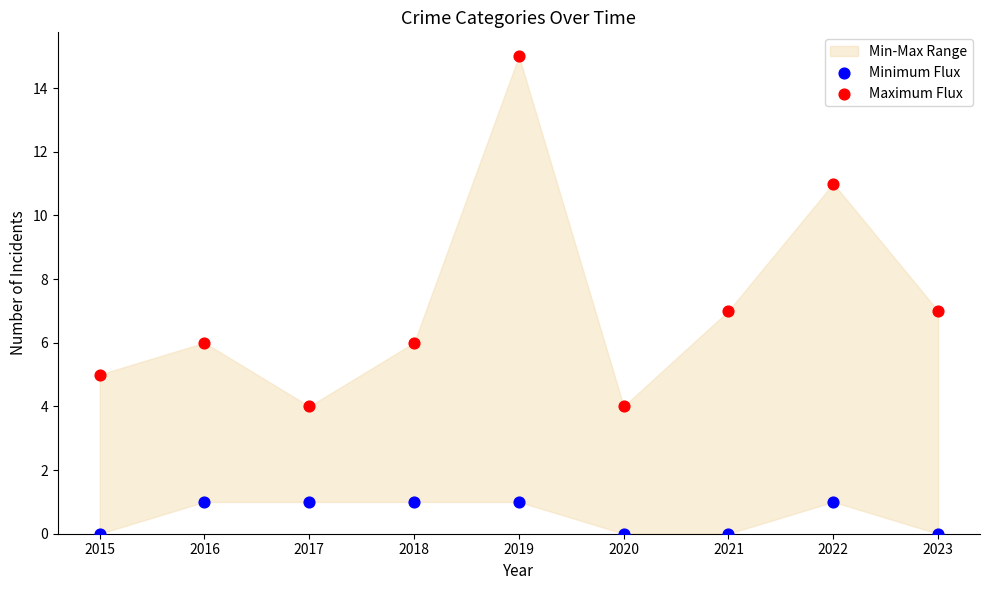

Across all data points, what is the range of Y values (max minus min)?

15